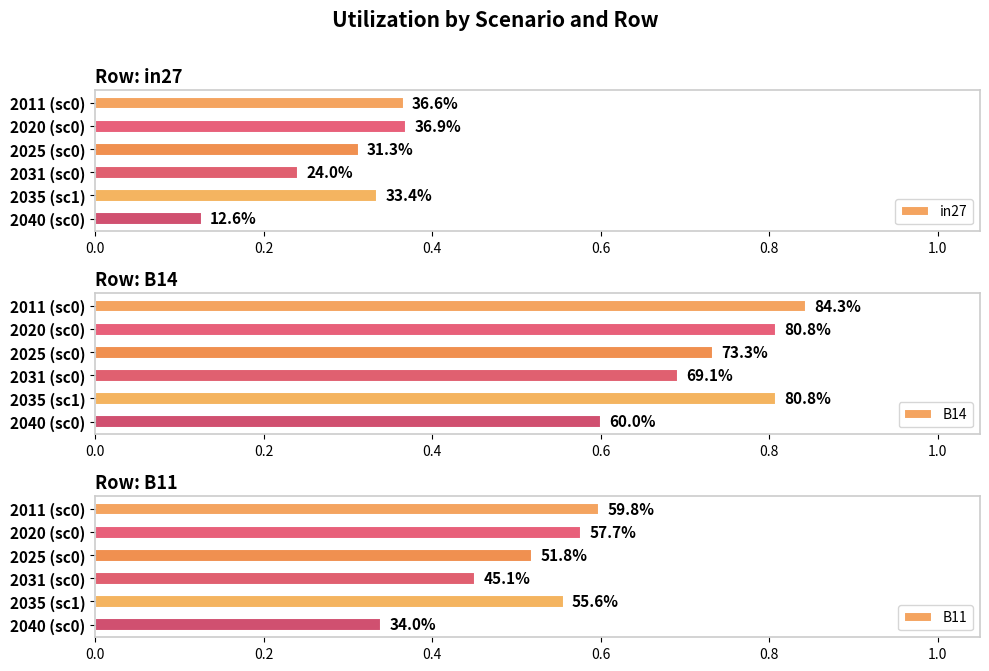

Is the value of B11 at 0.8 greater than the value of in27 at 0.4?

Yes